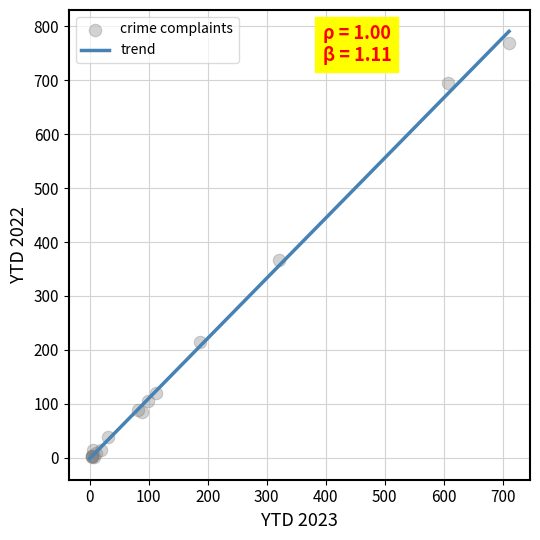

What Y value in the scatter plot is closest to 385?

367